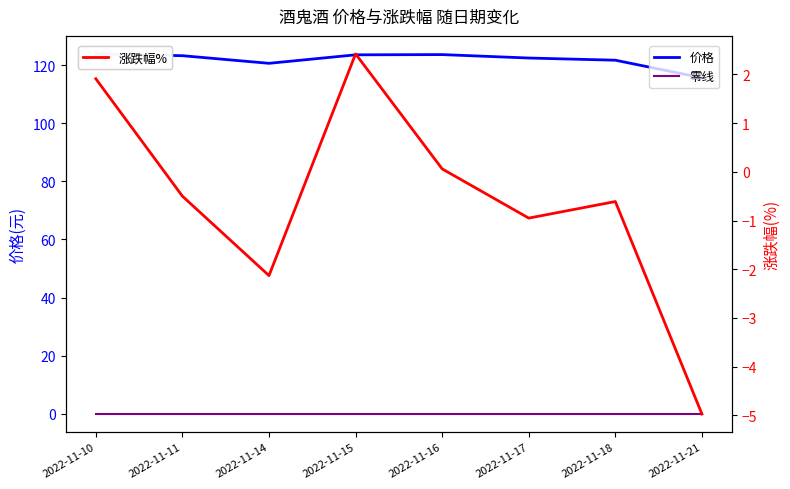

At which category is the sum across all series the highest?

2022-11-15